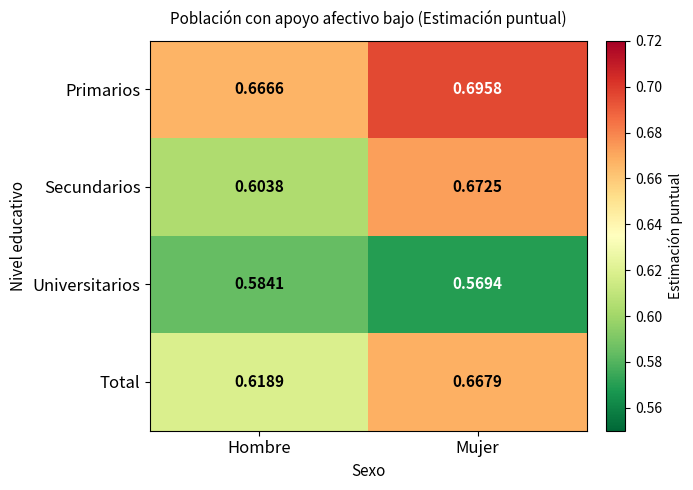

At which category is the sum across all series the highest?

Mujer